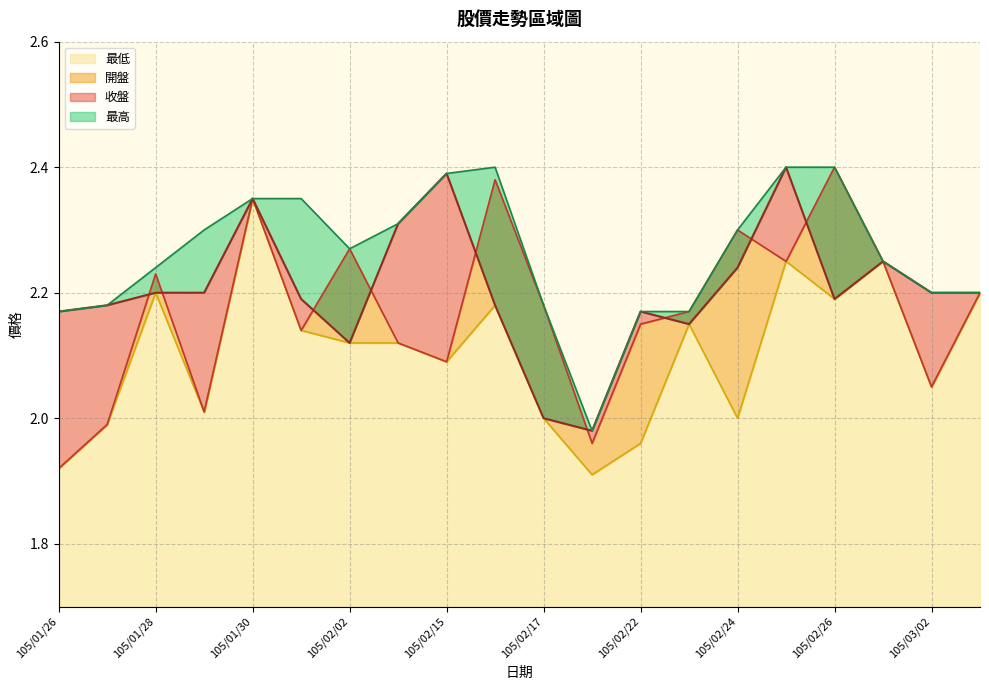

What is the difference between the maximum and minimum values in the 收盤 series?

0.4